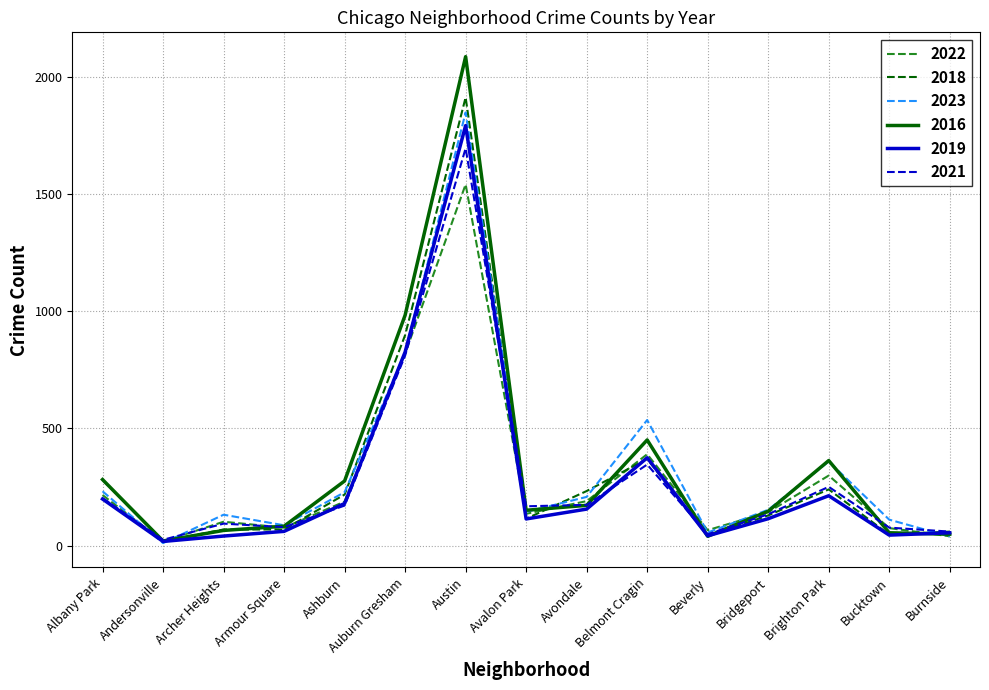

What is the total value across all series at Ashburn?

1261